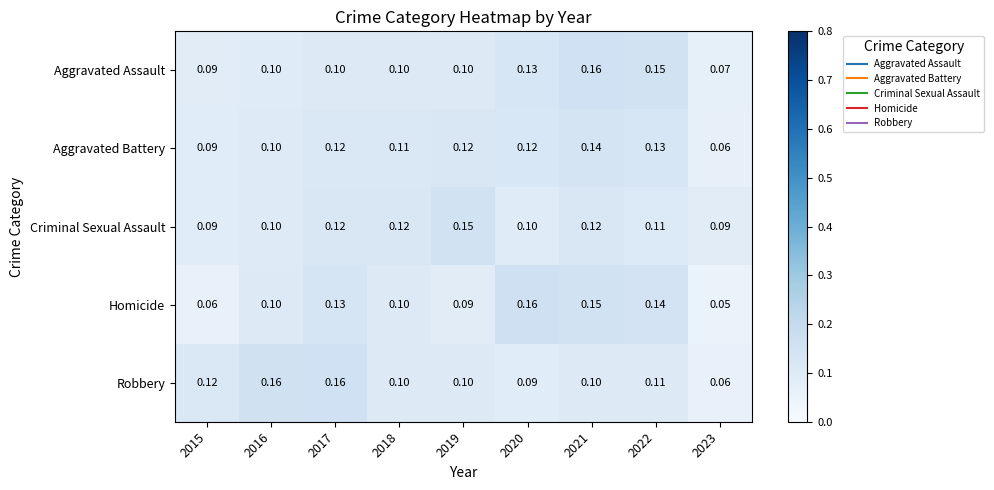

Is the value of Criminal Sexual Assault at 2023 greater than the value of Homicide at 2017?

No